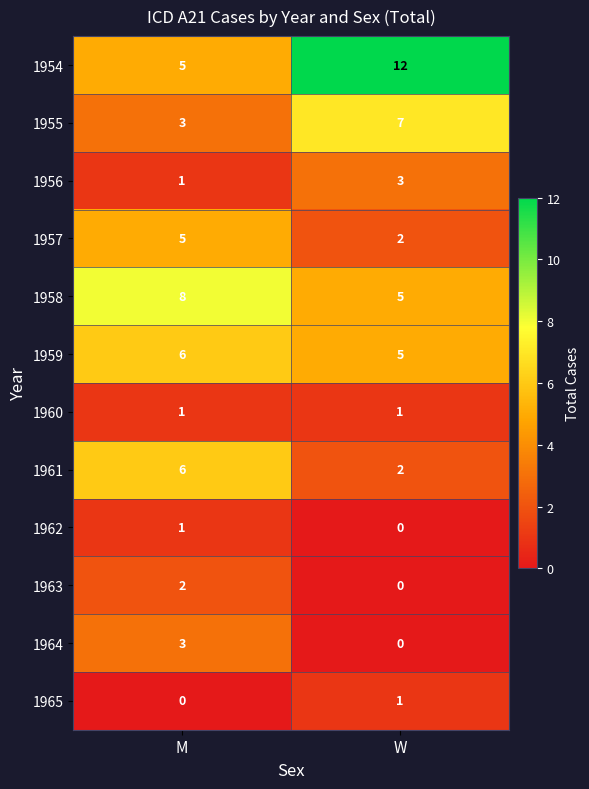

What is the sum of all 1957 values?

7